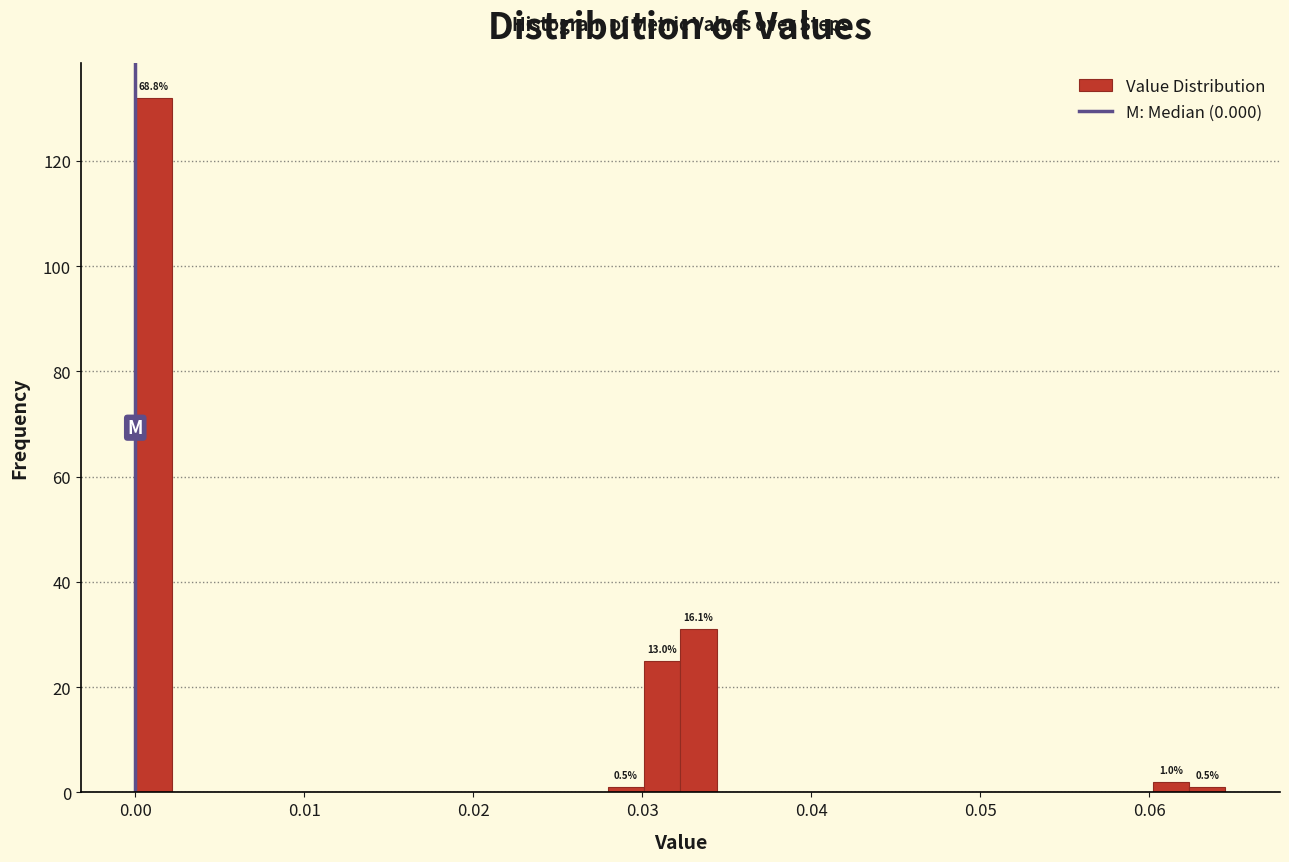

Around what value on the x-axis is the tallest bar? Give the approximate position of its centre, as read against the axis.

0.001